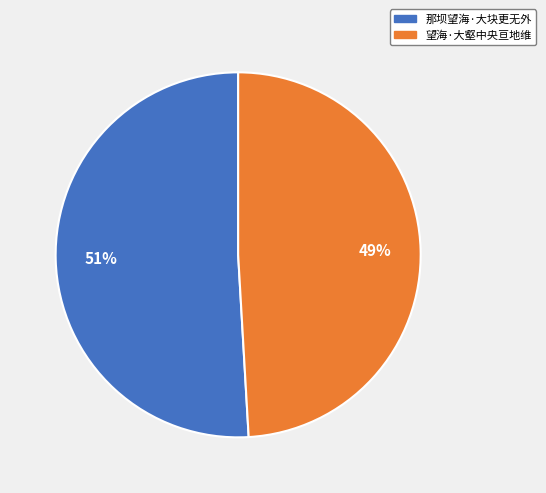

To the nearest percent, what is the combined percentage of 那坝望海·大块更无外 and 望海·大壑中央亘地维?

100%